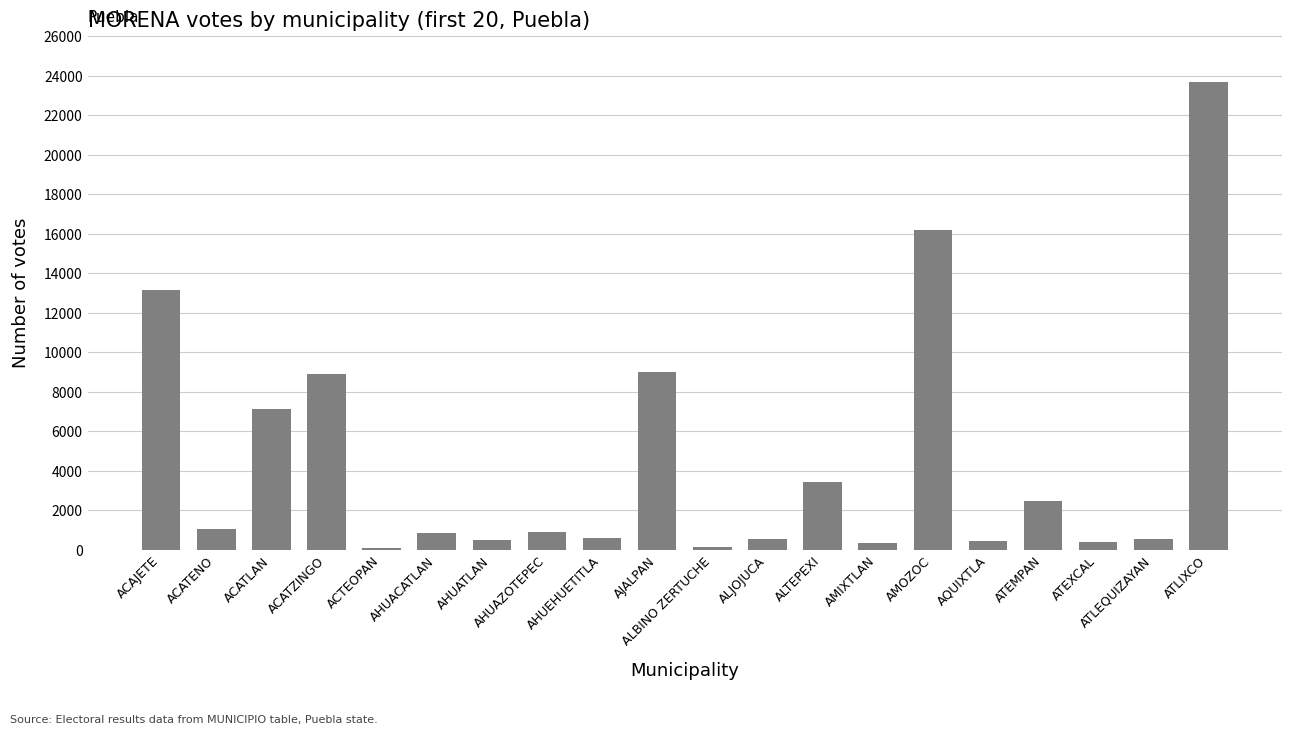

What is the sum of all values?

90183